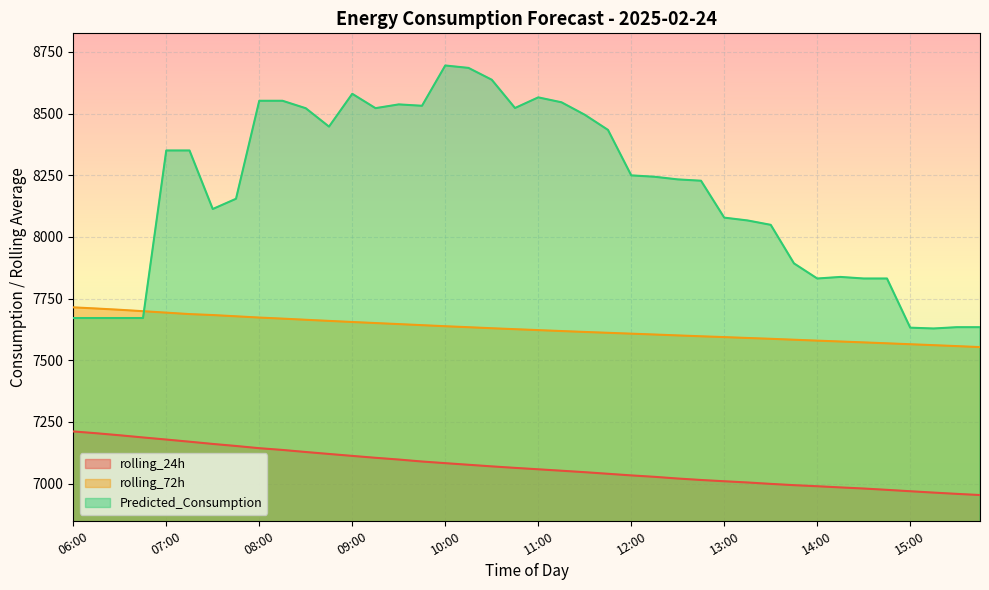

Between 08:15 and 12:00, which is larger?

08:15